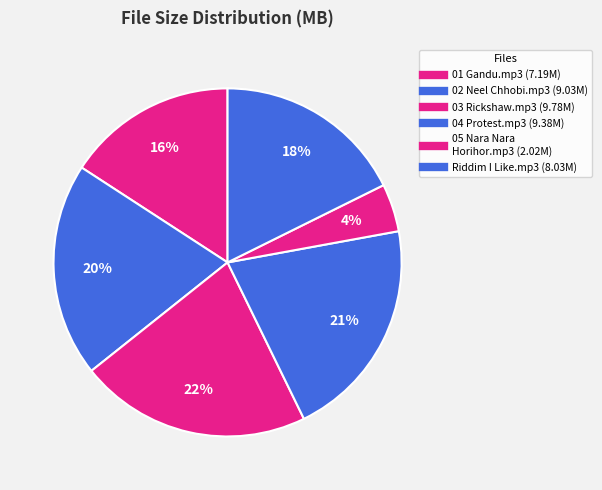

How many slices are in this pie chart?

6